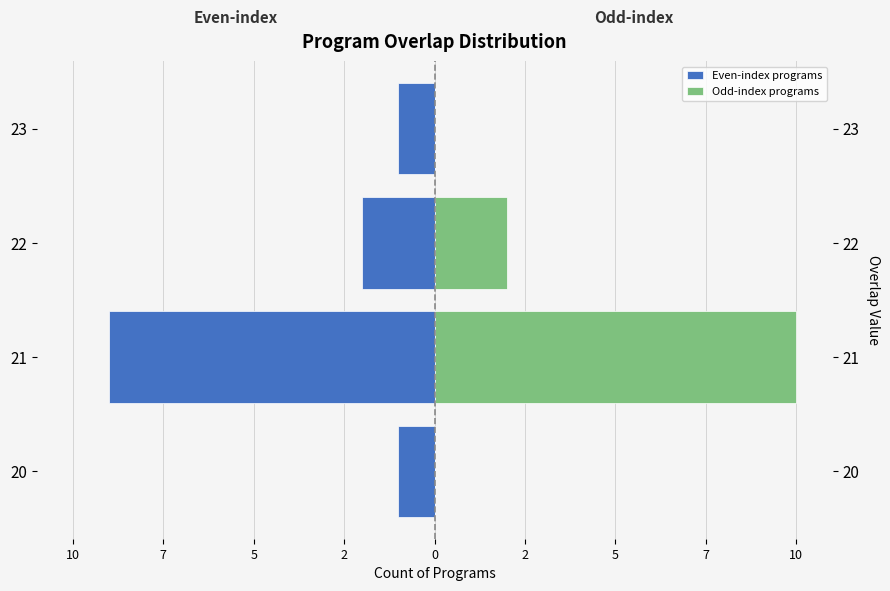

The Even-index programs series shows 0 at 23. True or false?

False